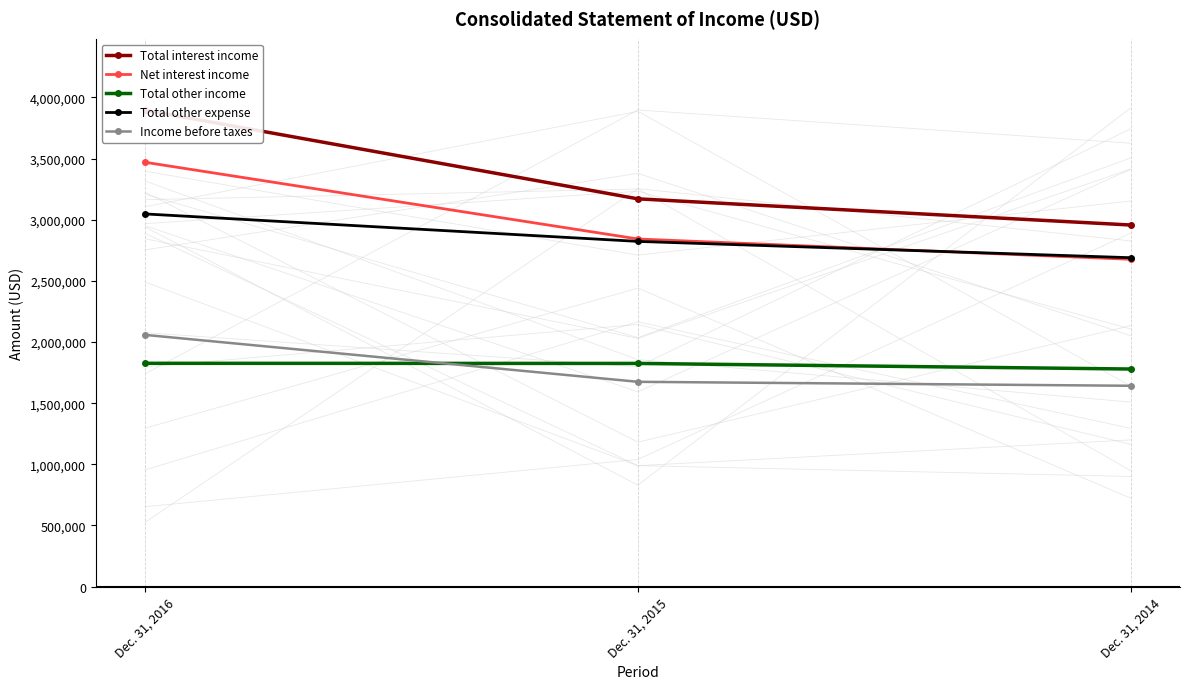

At which category is the sum across all series the highest?

Dec. 31, 2016